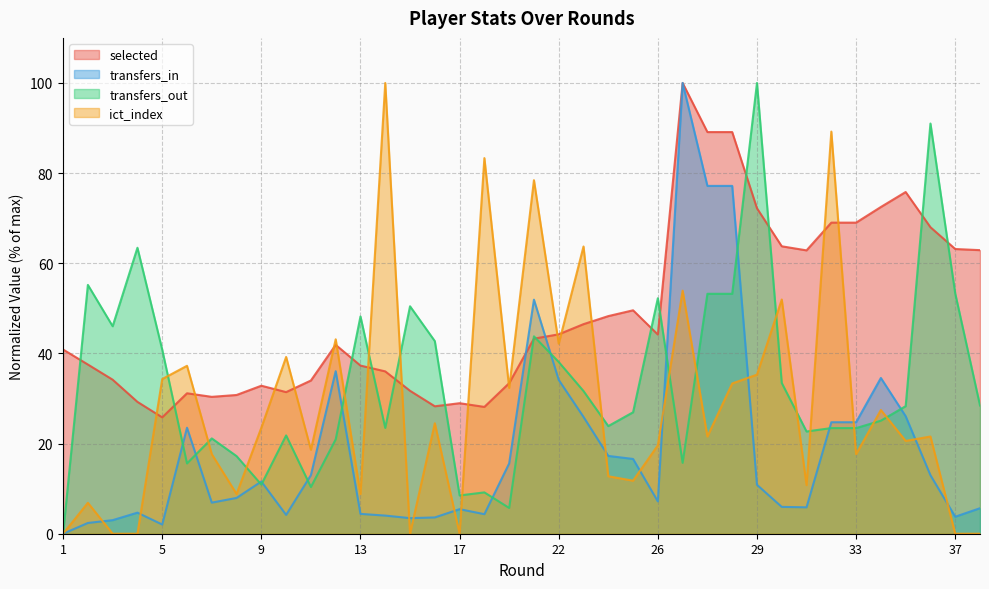

What value does the transfers_in series have at 27?

100.0